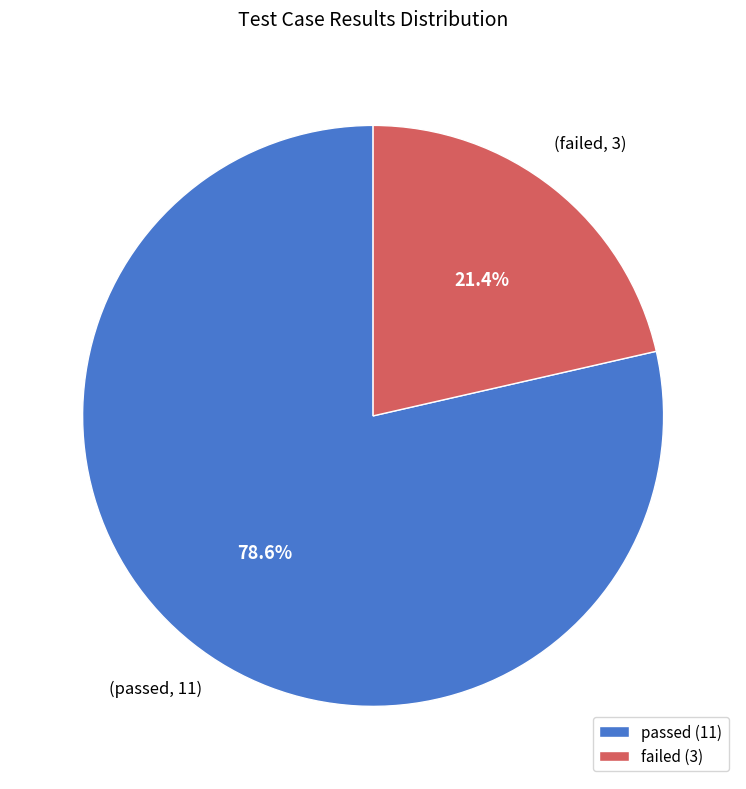

Does any single category account for the majority?

Yes